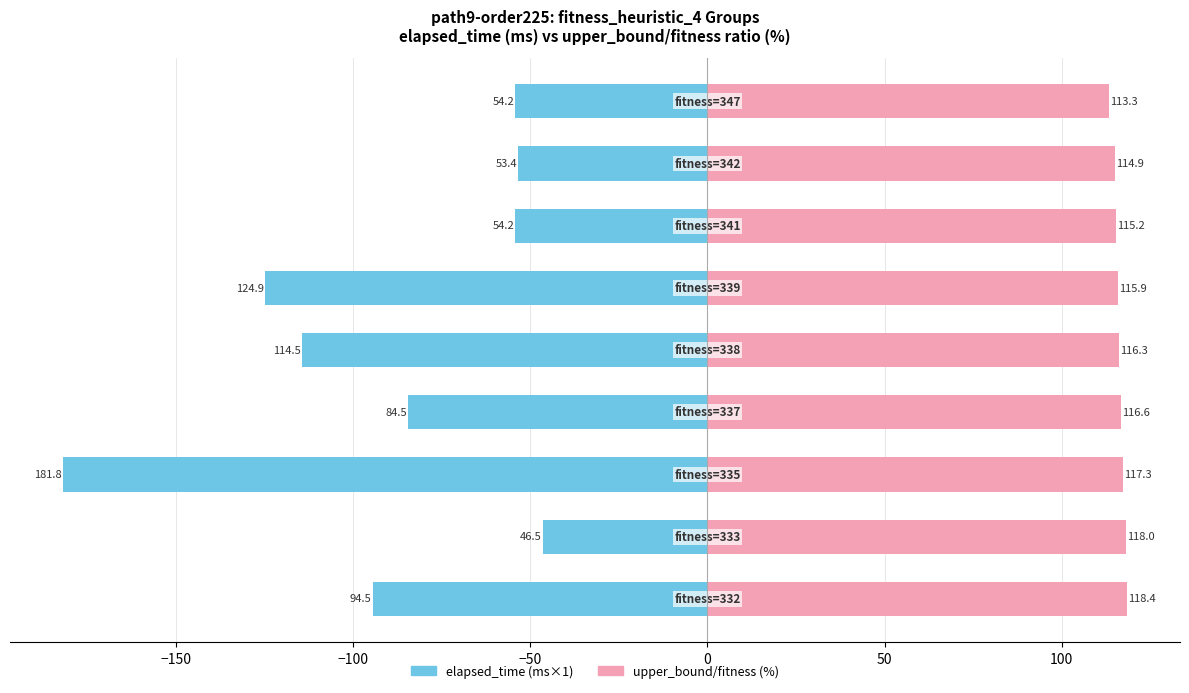

Are the bars grouped side by side (vs. stacked)?

Yes